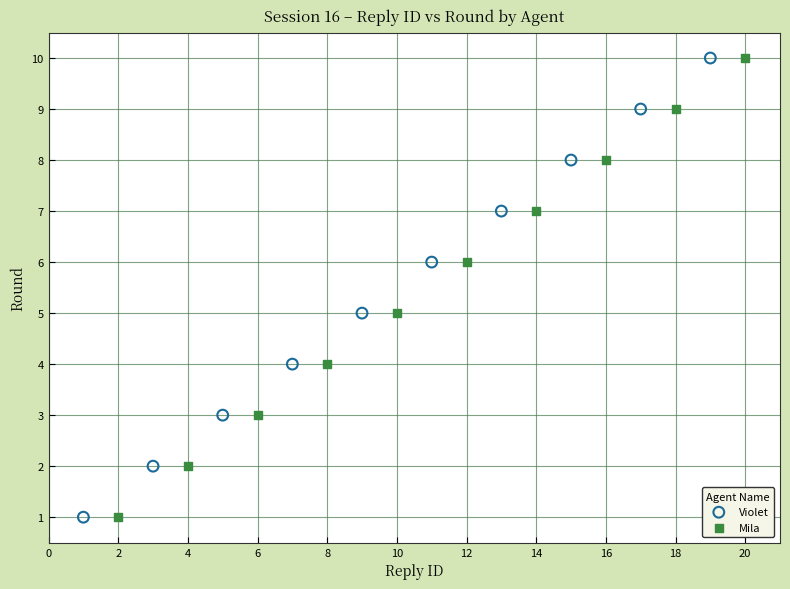

What are all the series names shown in the legend?

Violet, Mila